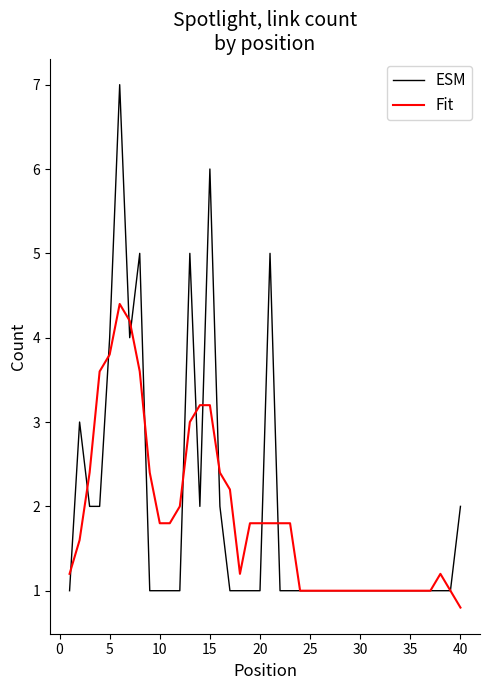

What are all the series names shown in the legend?

ESM, Fit